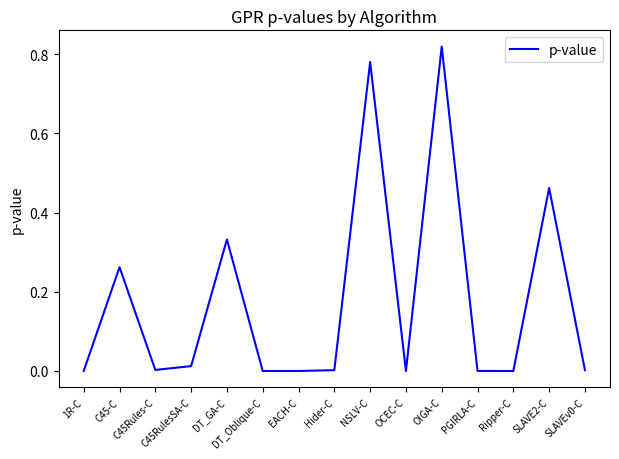

How many lines are shown in the chart?

1